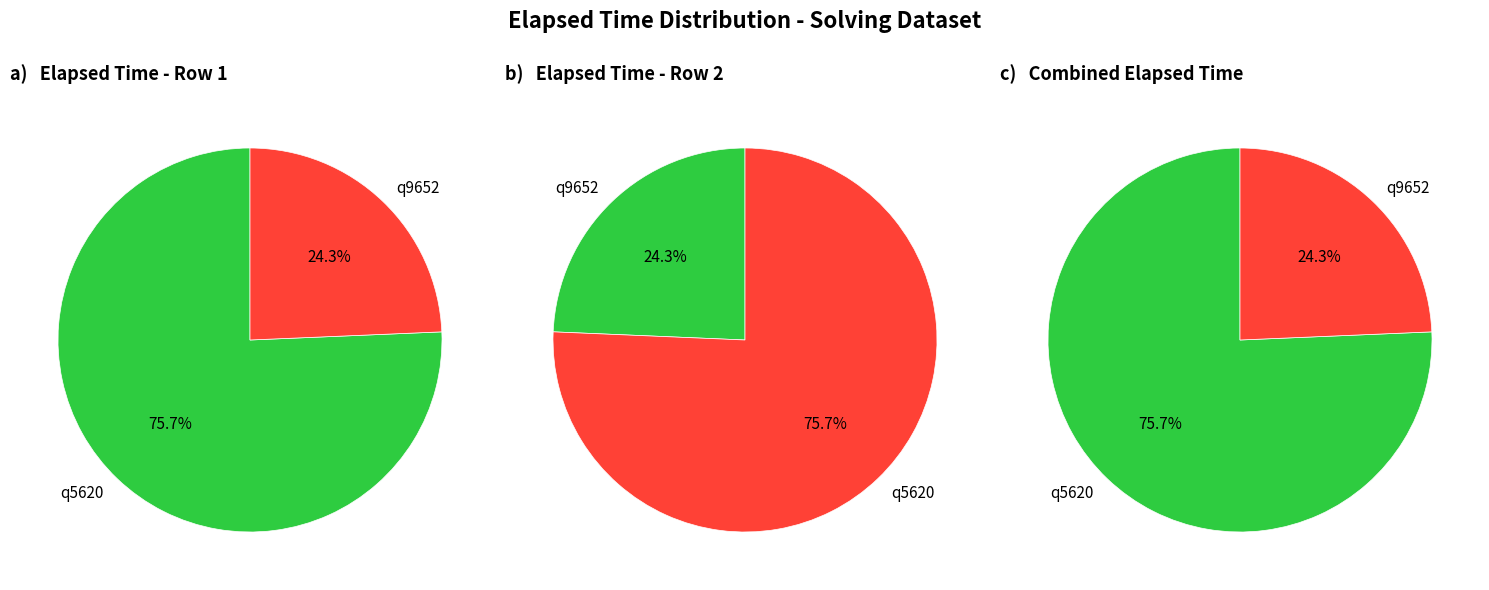

Between q9652 and q5620, which is larger?

q5620